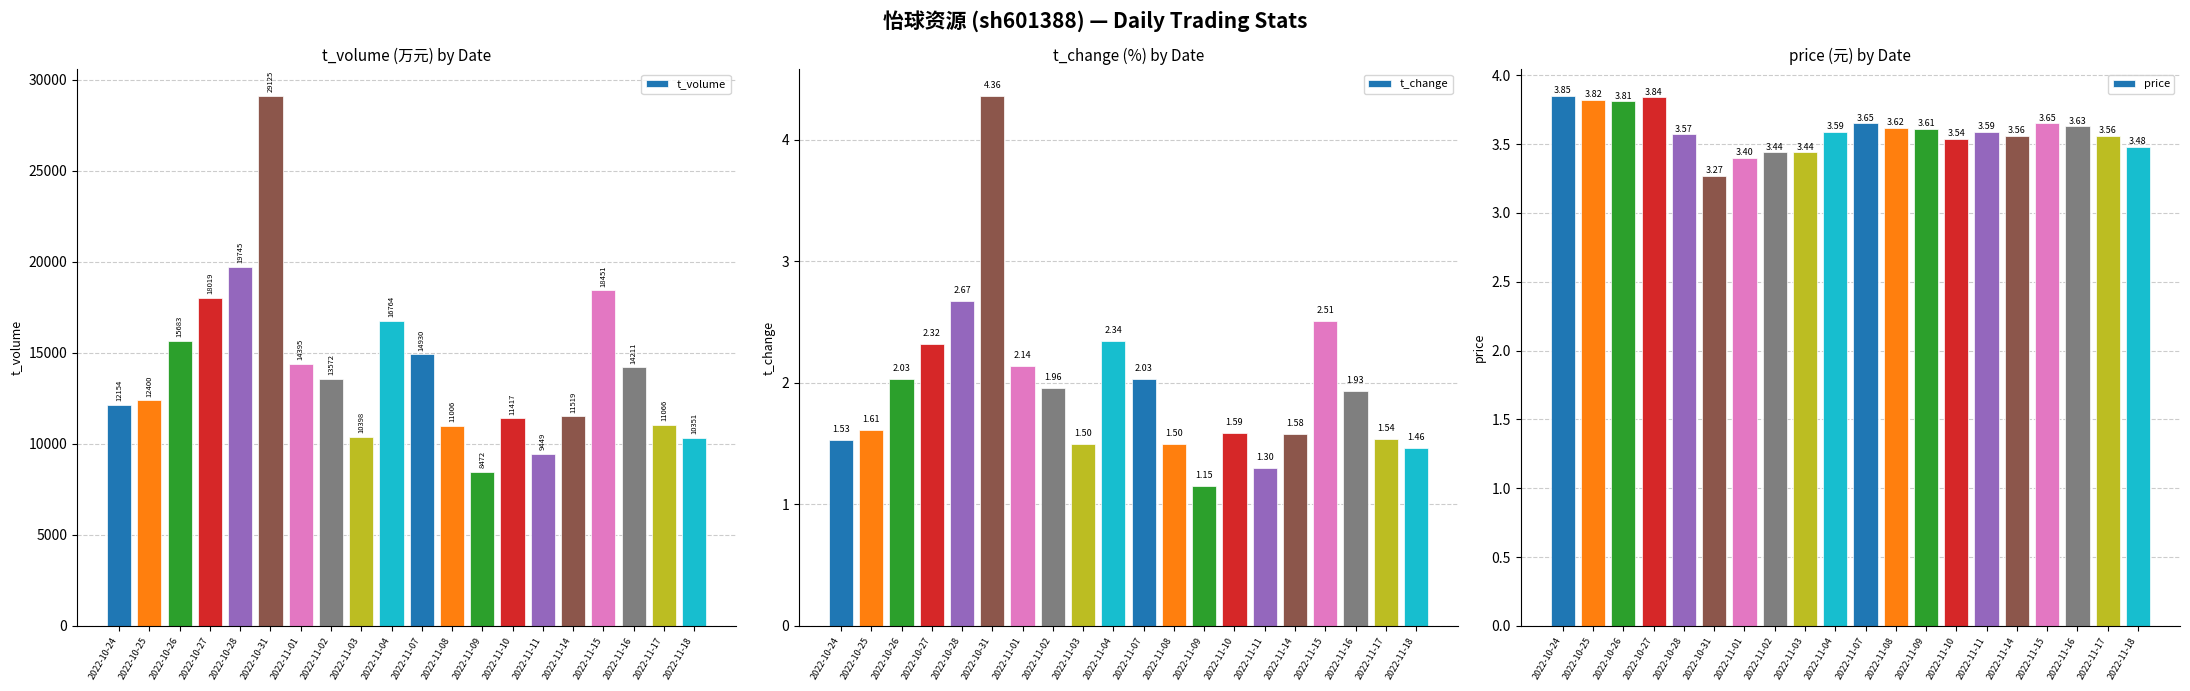

Reading left to right, what are all the values shown in this chart?

t_volume: 2022-10-24=12154.0	2022-10-25=12400.0	2022-10-26=15683.0	2022-10-27=18019.0	2022-10-28=19745.0	2022-10-31=29125.0	2022-11-01=14395.0	2022-11-02=13572.0	2022-11-03=10398.0	2022-11-04=16764.0	2022-11-07=14930.0	2022-11-08=11006.0	2022-11-09=8472.0	2022-11-10=11417.0	2022-11-11=9449.0	2022-11-14=11519.0	2022-11-15=18451.0	2022-11-16=14211.0	2022-11-17=11066.0	2022-11-18=10351.0
t_change: 2022-10-24=1.5	2022-10-25=1.6	2022-10-26=2.0	2022-10-27=2.3	2022-10-28=2.7	2022-10-31=4.4	2022-11-01=2.1	2022-11-02=2.0	2022-11-03=1.5	2022-11-04=2.3	2022-11-07=2.0	2022-11-08=1.5	2022-11-09=1.1	2022-11-10=1.6	2022-11-11=1.3	2022-11-14=1.6	2022-11-15=2.5	2022-11-16=1.9	2022-11-17=1.5	2022-11-18=1.5
price: 2022-10-24=3.9	2022-10-25=3.8	2022-10-26=3.8	2022-10-27=3.8	2022-10-28=3.6	2022-10-31=3.3	2022-11-01=3.4	2022-11-02=3.4	2022-11-03=3.4	2022-11-04=3.6	2022-11-07=3.6	2022-11-08=3.6	2022-11-09=3.6	2022-11-10=3.5	2022-11-11=3.6	2022-11-14=3.6	2022-11-15=3.6	2022-11-16=3.6	2022-11-17=3.6	2022-11-18=3.5